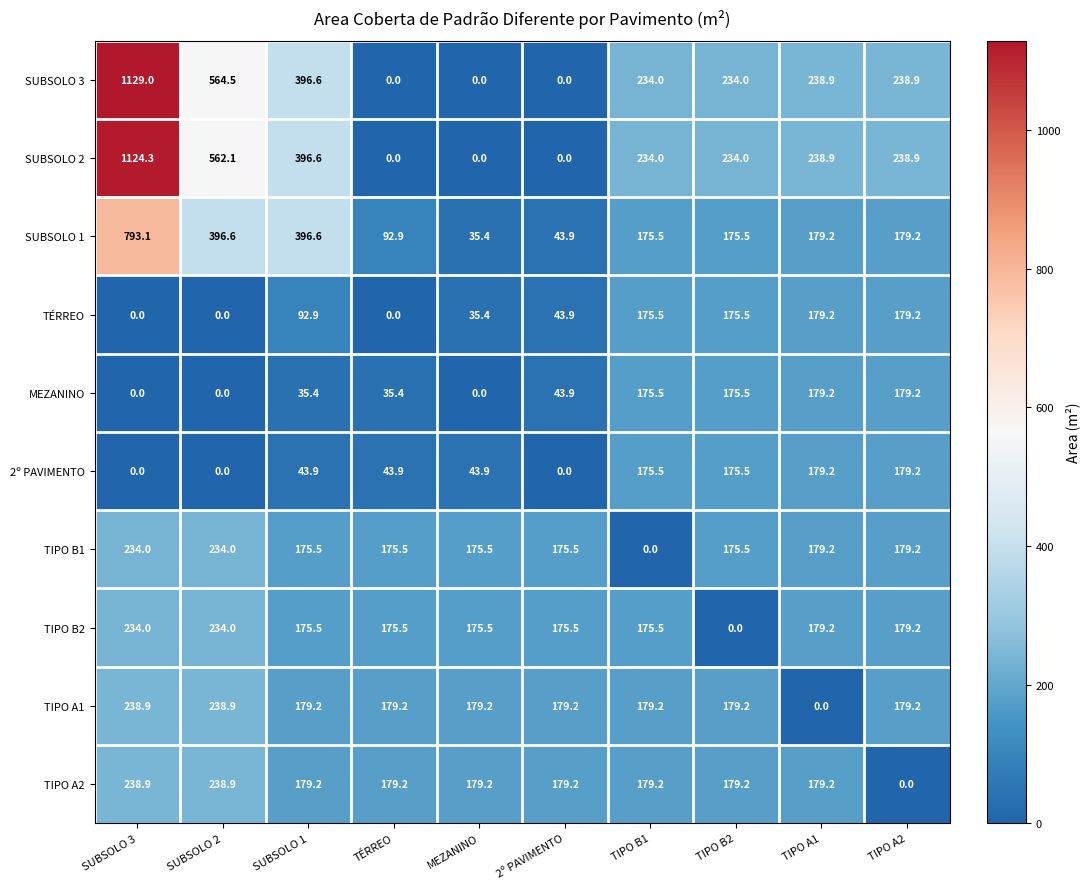

At which label does TIPO B2 first exceed 175?

SUBSOLO 3